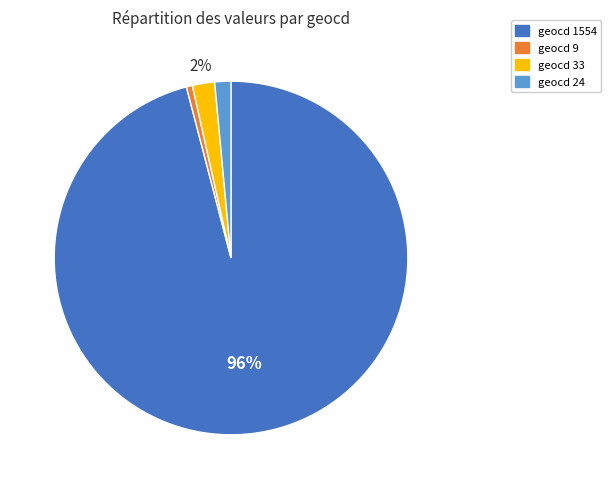

To the nearest percent, what is the difference between the largest and smallest slice percentages?

95%